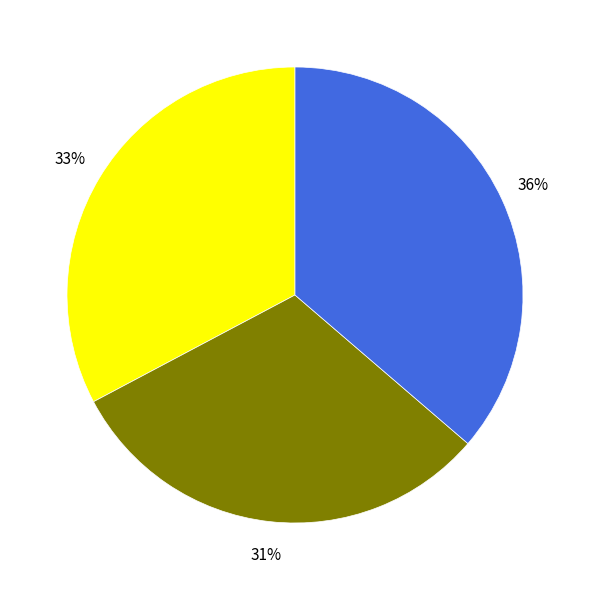

Is there a majority slice in this chart?

No